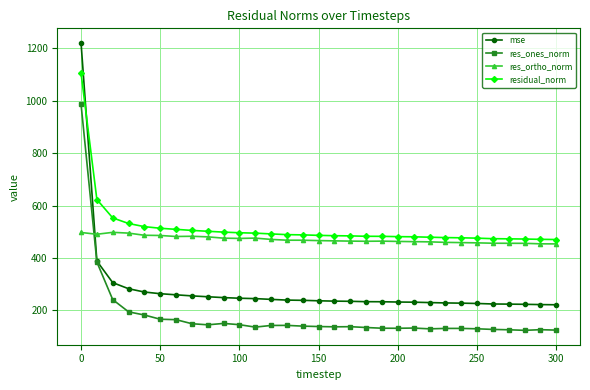

What is the sum of all residual_norm values?

15967.4